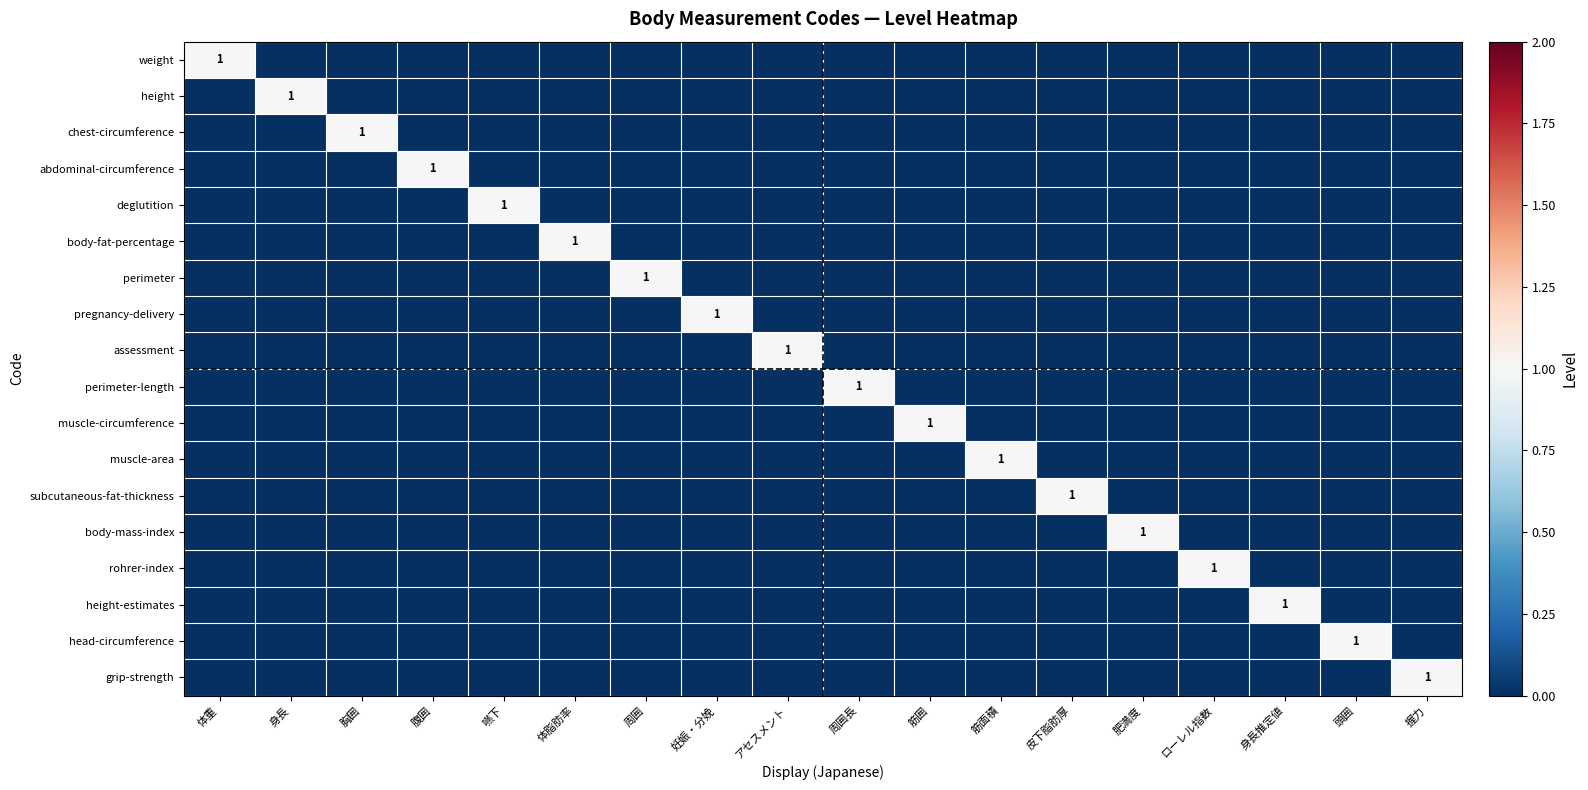

What is the difference between the highest and lowest values at 身長推定値?

1